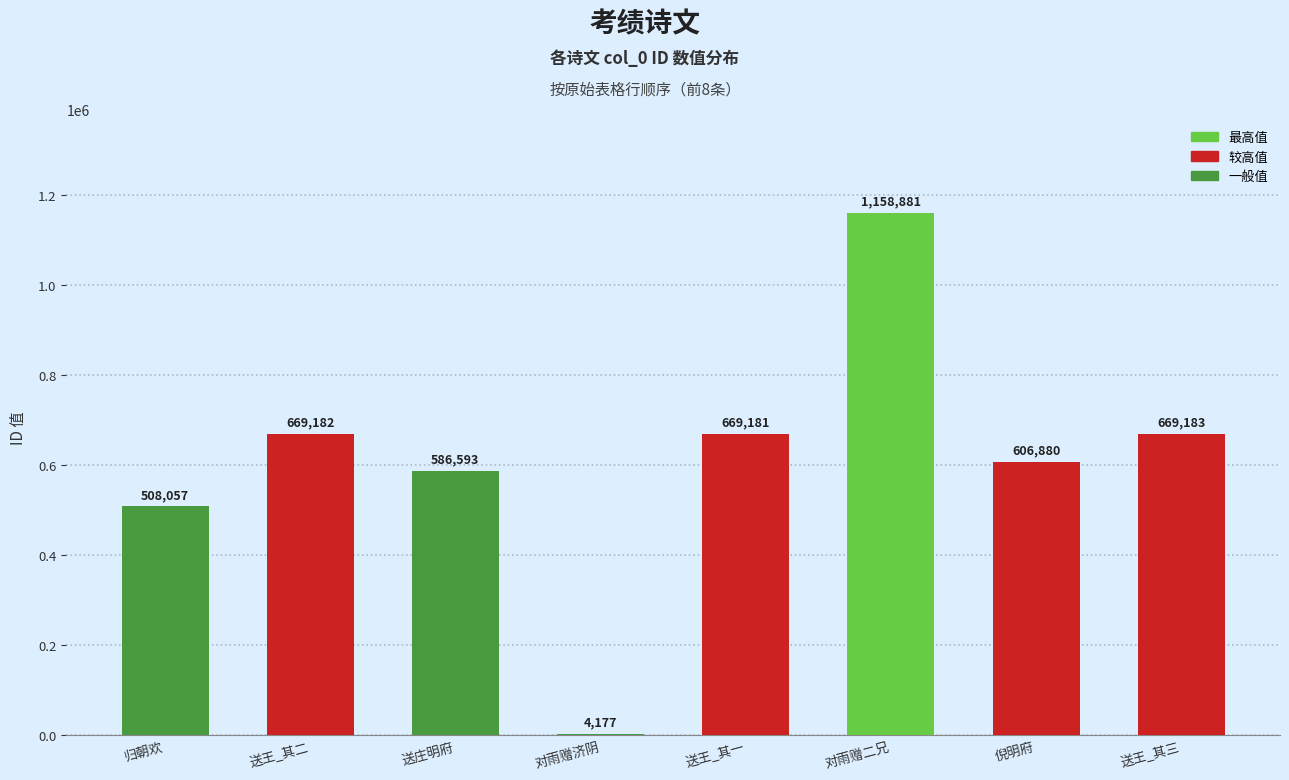

Count the number of categories in the chart.

8